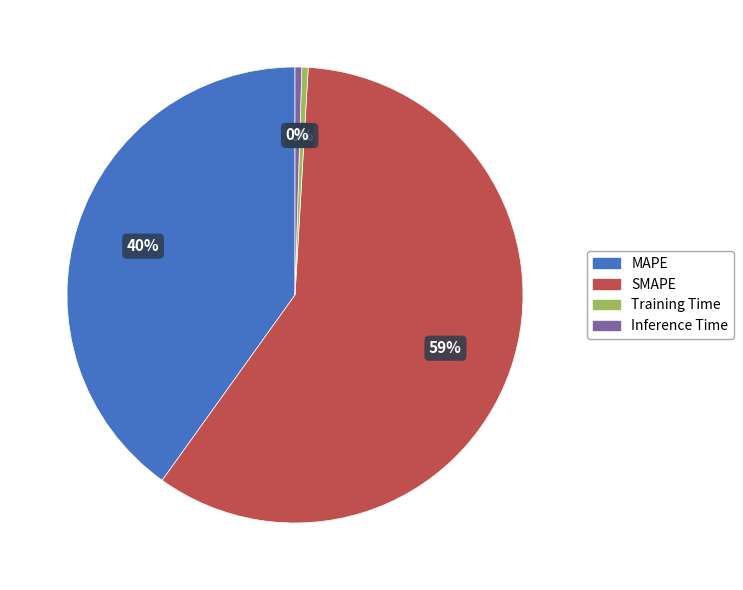

Which category has the biggest portion of the pie?

SMAPE